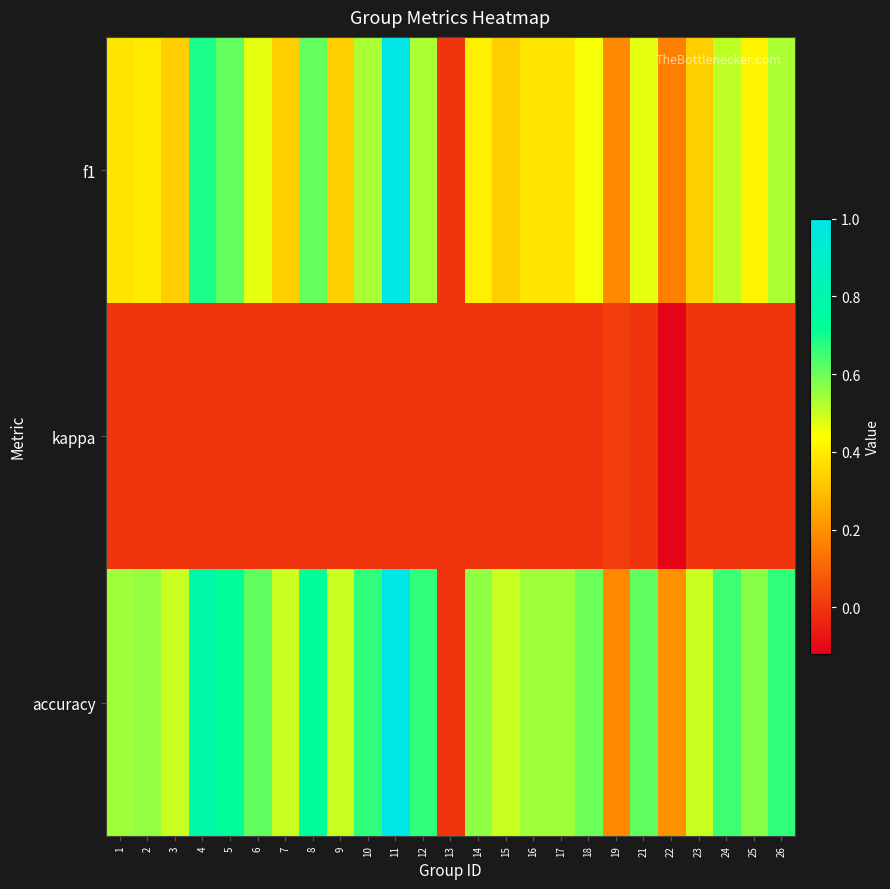

Which series has the largest total across all categories?

accuracy